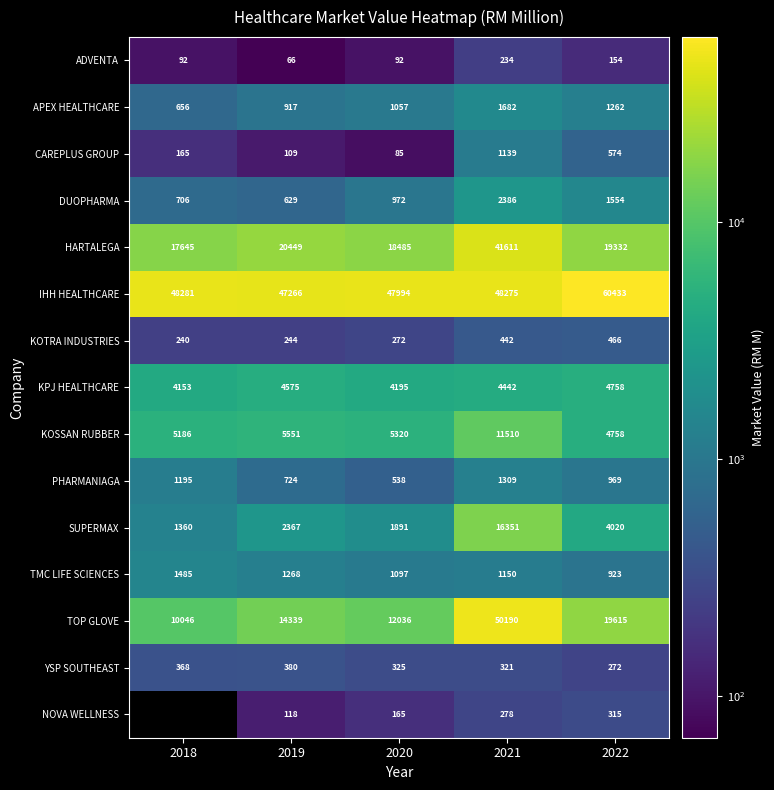

Is the value of KOSSAN RUBBER at 2019 greater than the value of HARTALEGA at 2022?

No